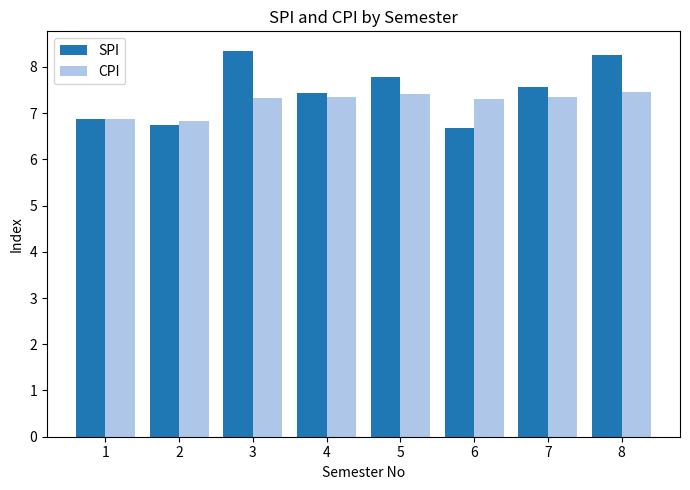

How many bars are there in total?

16